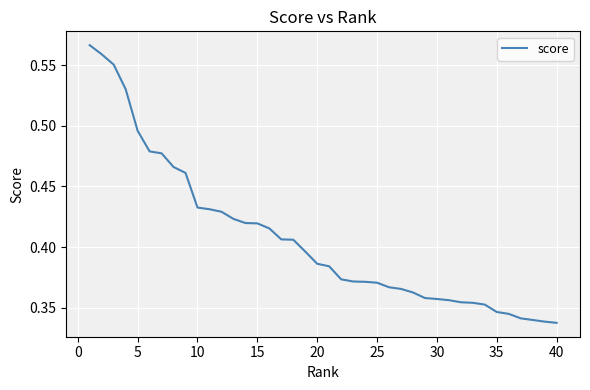

Which has a higher value, 25 or 15?

15